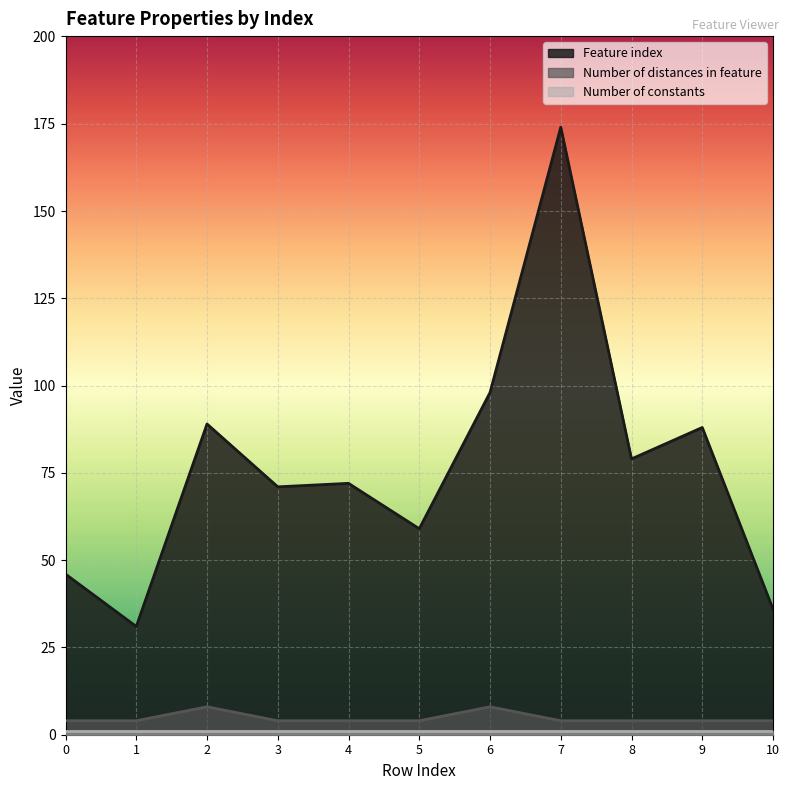

Which series has the widest spread of values?

Feature index